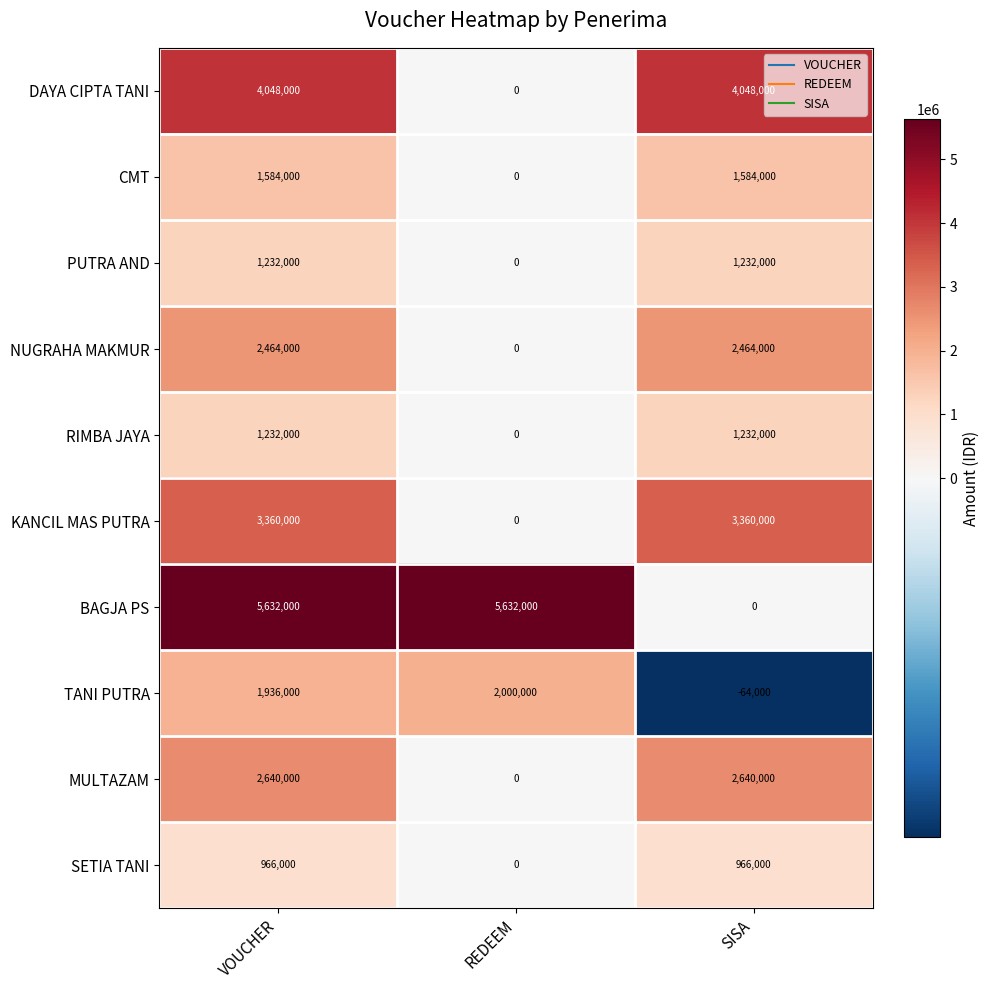

What is the average value of the RIMBA JAYA series?

821333